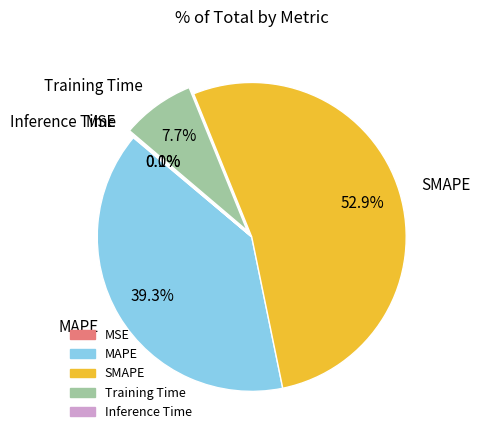

Which category has the biggest portion of the pie?

SMAPE